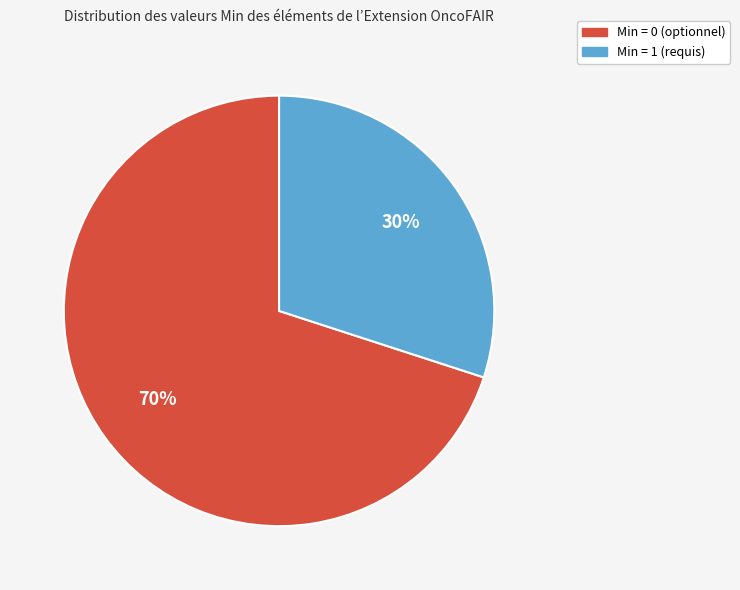

To the nearest percent, what is the difference between the largest and smallest slice percentages?

40%